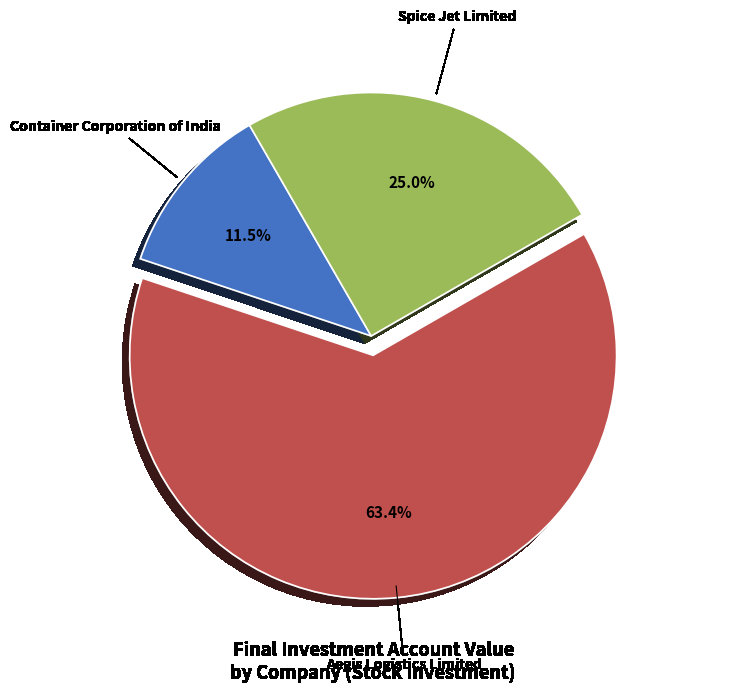

To the nearest percent, what is the average slice percentage?

33%